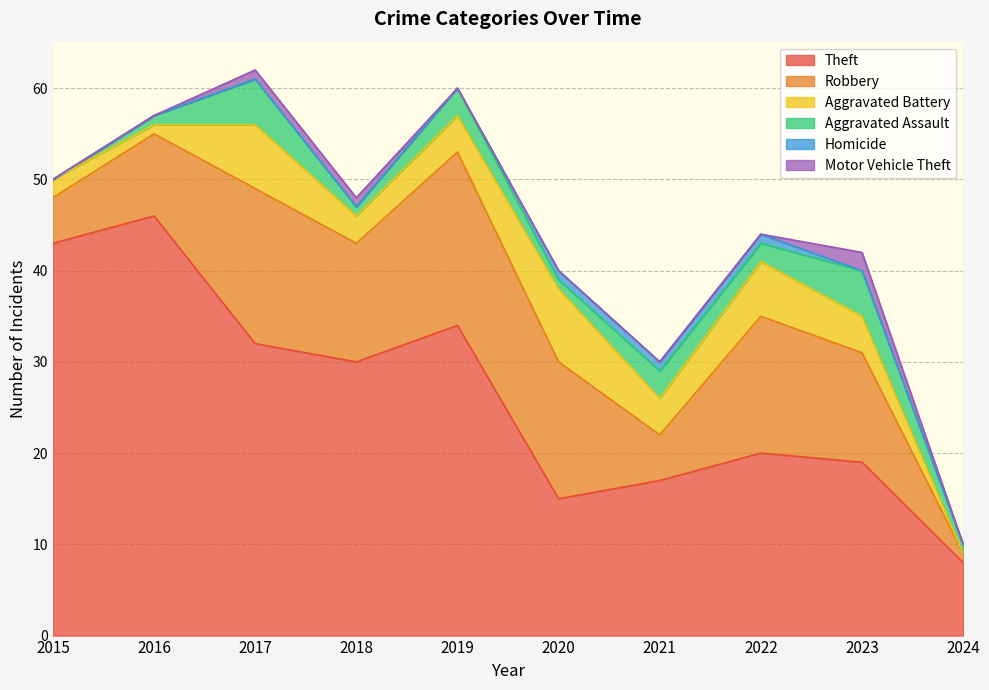

The Theft series shows 32 at 2017. True or false?

True